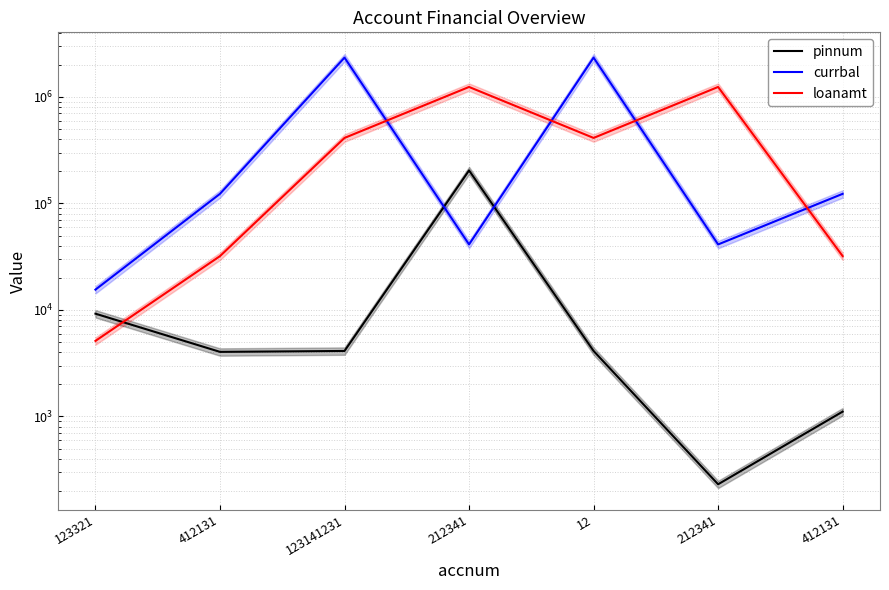

Between 212341 and 123321, which is larger?

123321